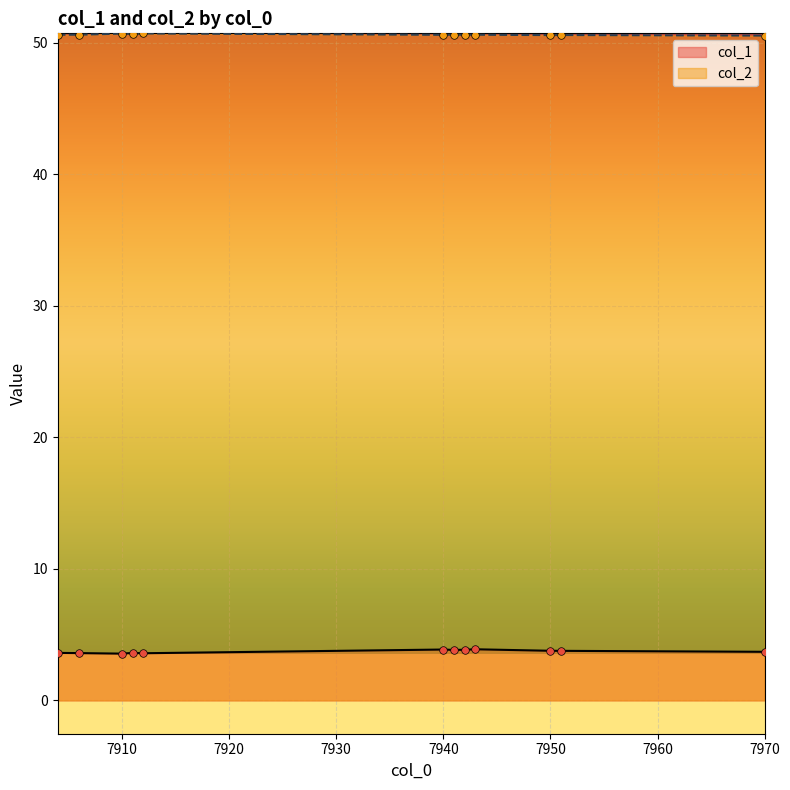

Is the value of col_2 at 7911 greater than the value of col_1 at 7940?

Yes